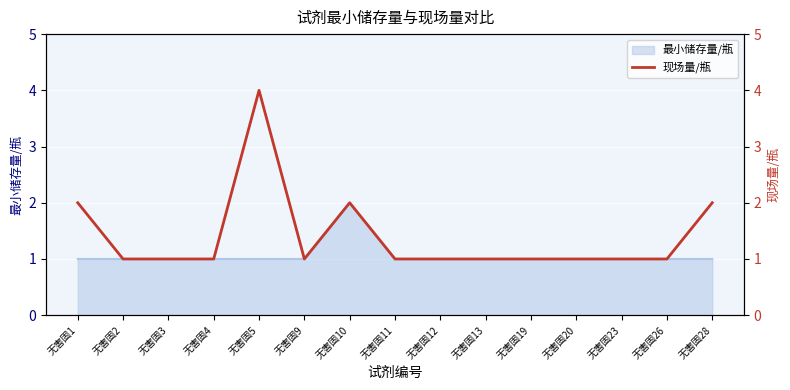

The value of 最小储存量/瓶 at 无害固1 is 1. True or false?

True